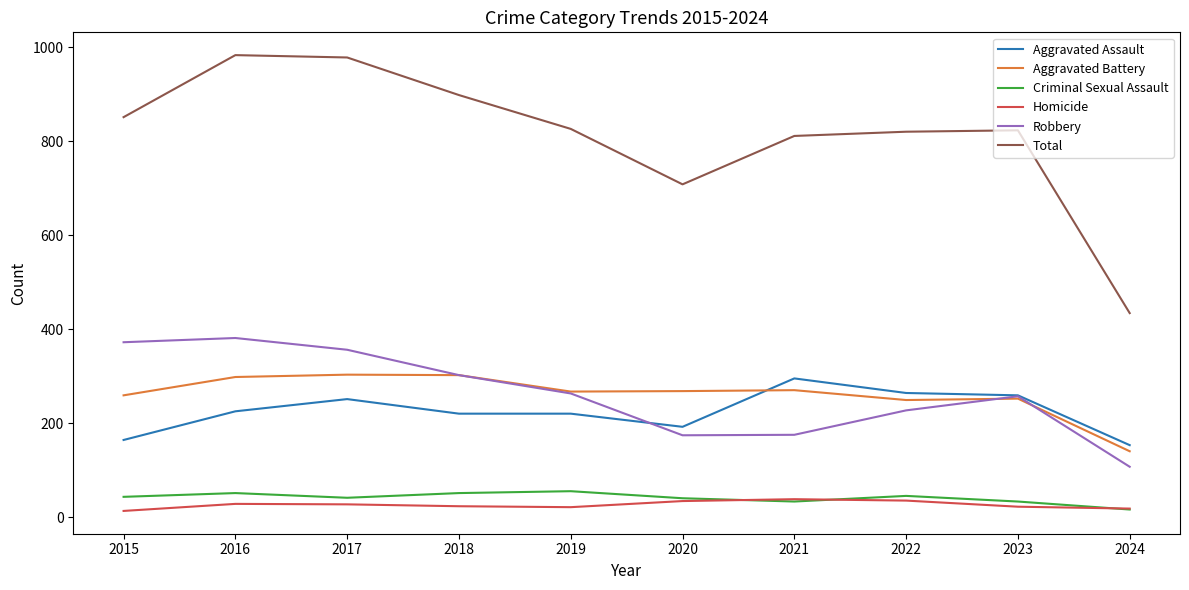

What is the difference between the highest and lowest values at 2017?

951